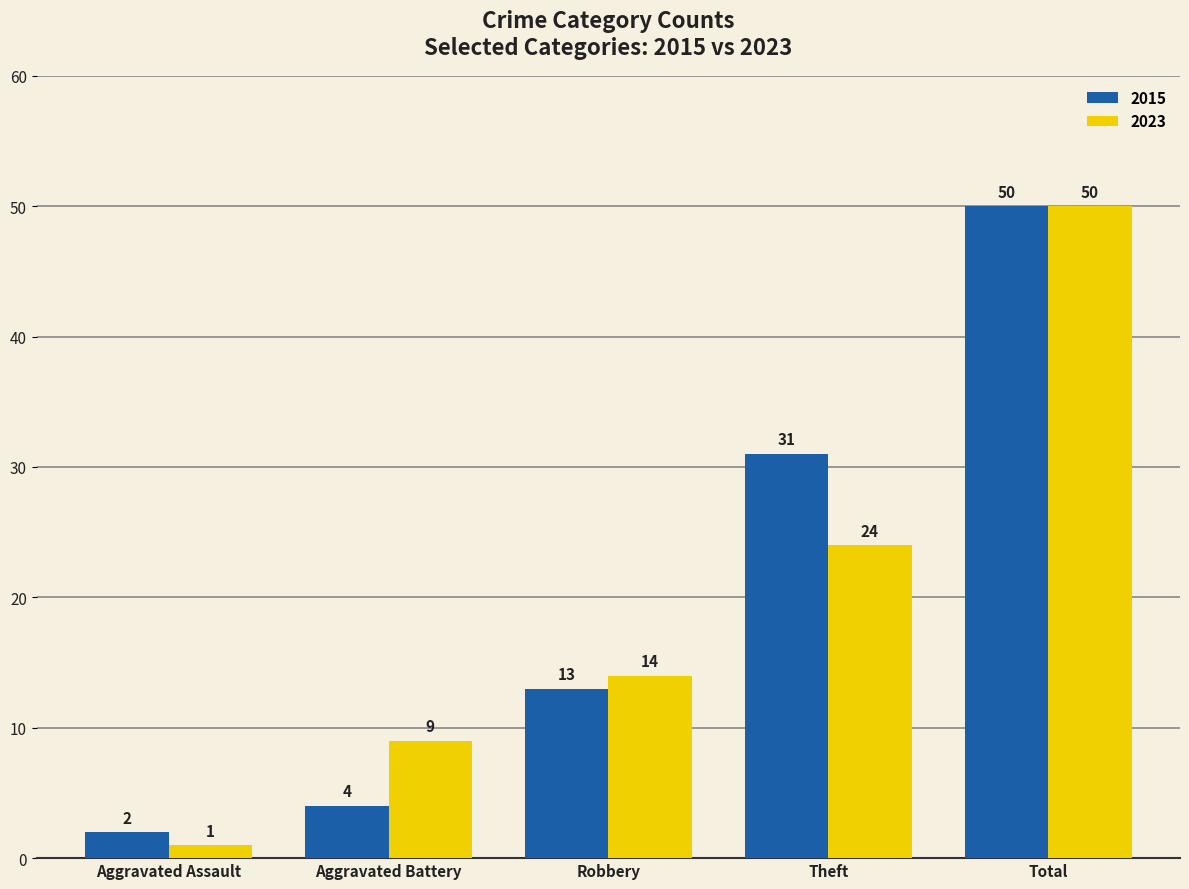

What is the difference between the 2015 values at Total and Aggravated Assault?

48